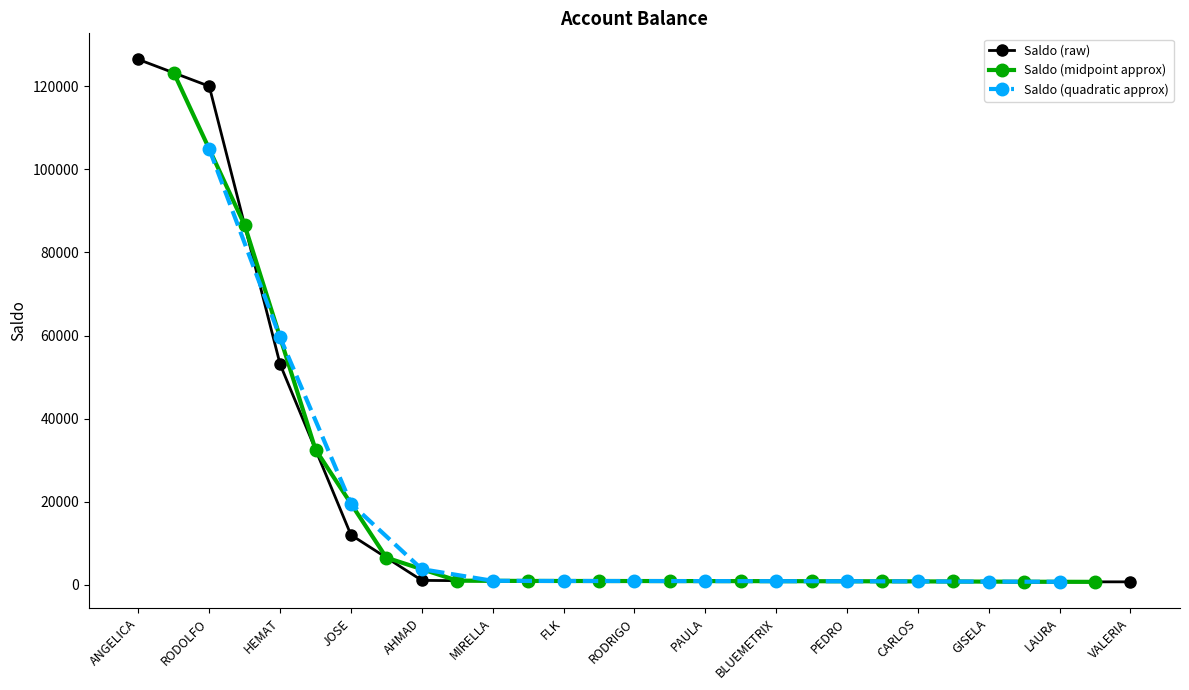

What is the approximate value at PEDRO?

838.0